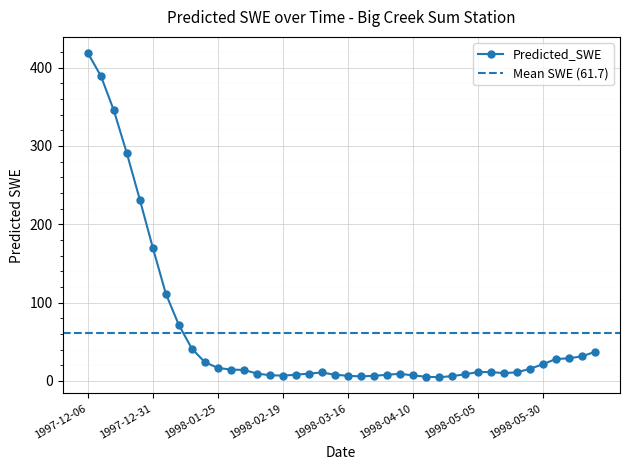

True or false: the data has more than 2 interior local peaks.

True